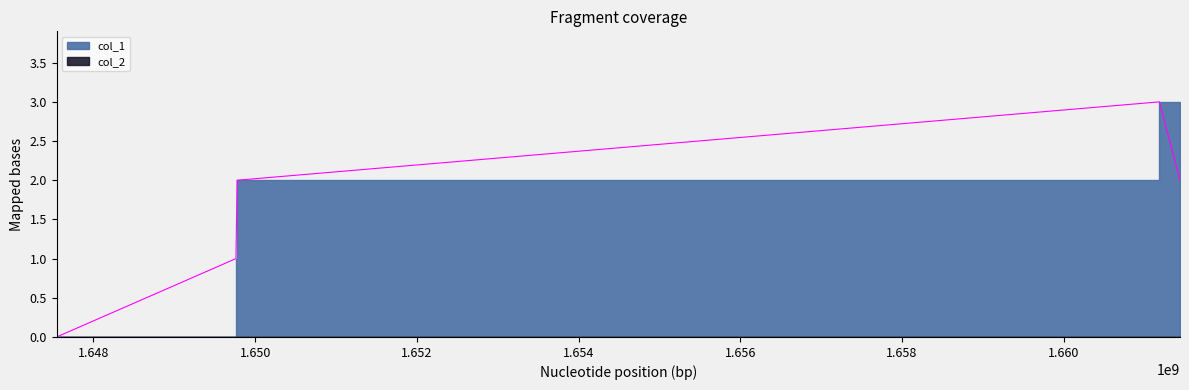

At which category does the chart reach its minimum across all series?

1647545028